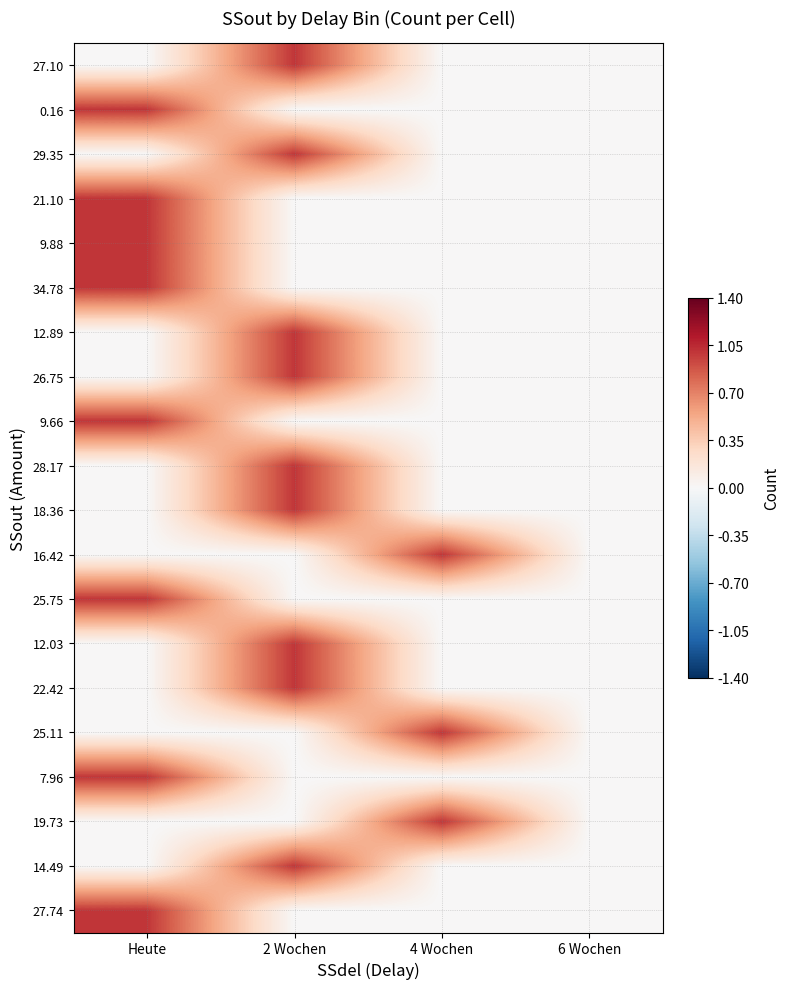

At which category is the sum across all series the highest?

2 Wochen